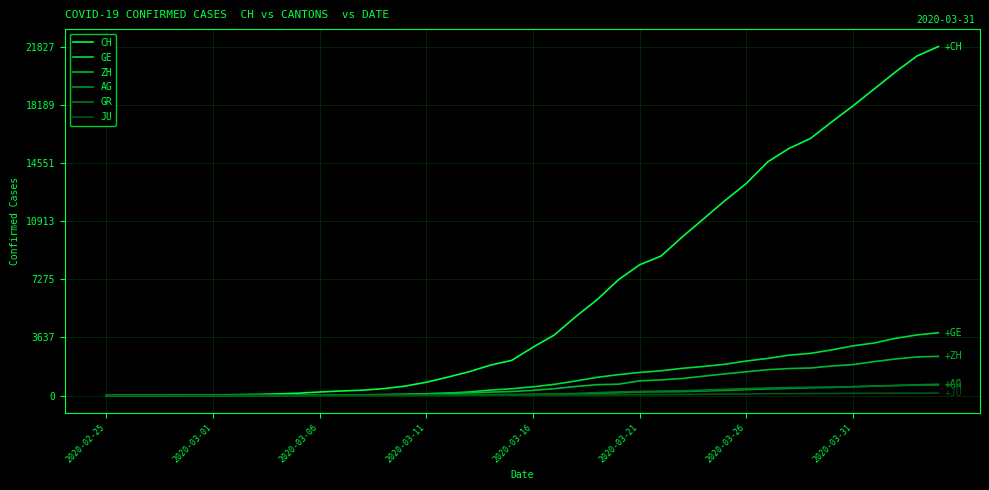

Does the chart have visible grid lines?

Yes